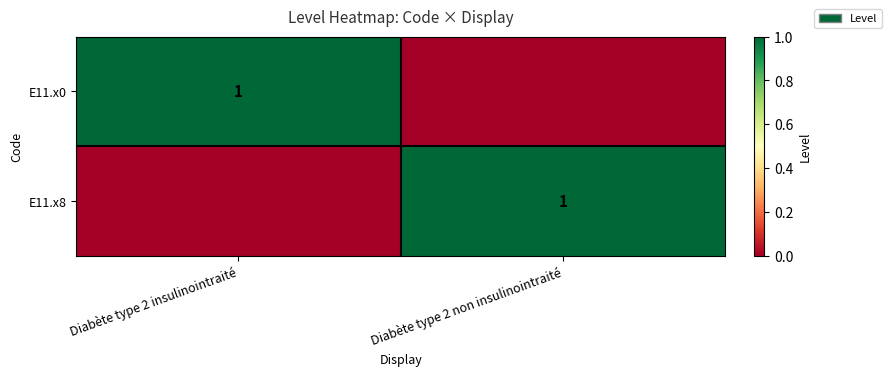

Between Diabète type 2 non insulinointraité and Diabète type 2 insulinointraité, which is larger?

Diabète type 2 insulinointraité